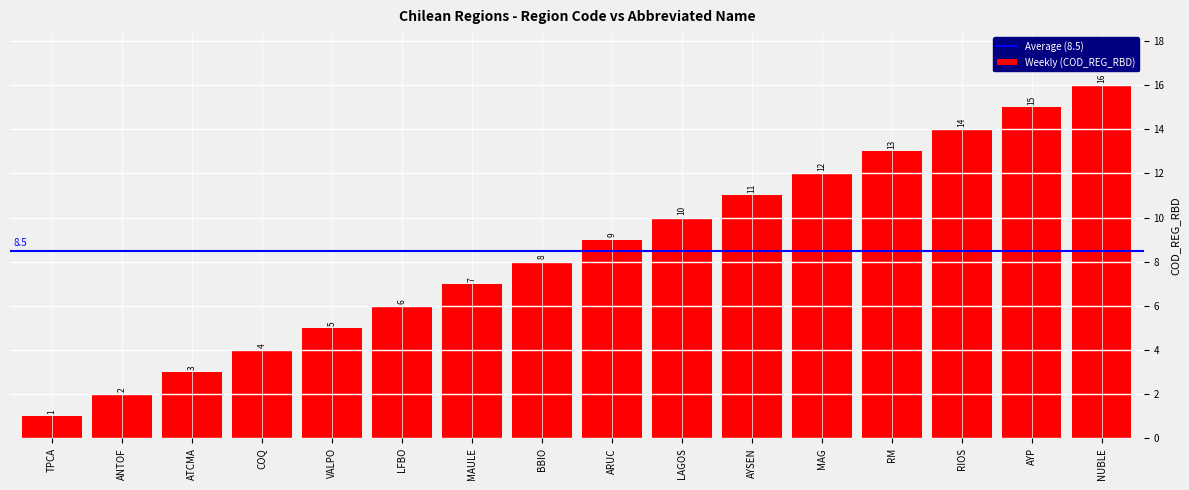

Reading left to right, transcribe all the data shown in this chart.

1	2	3	4	5	6	7	8	9	10	11	12	13	14	15	16